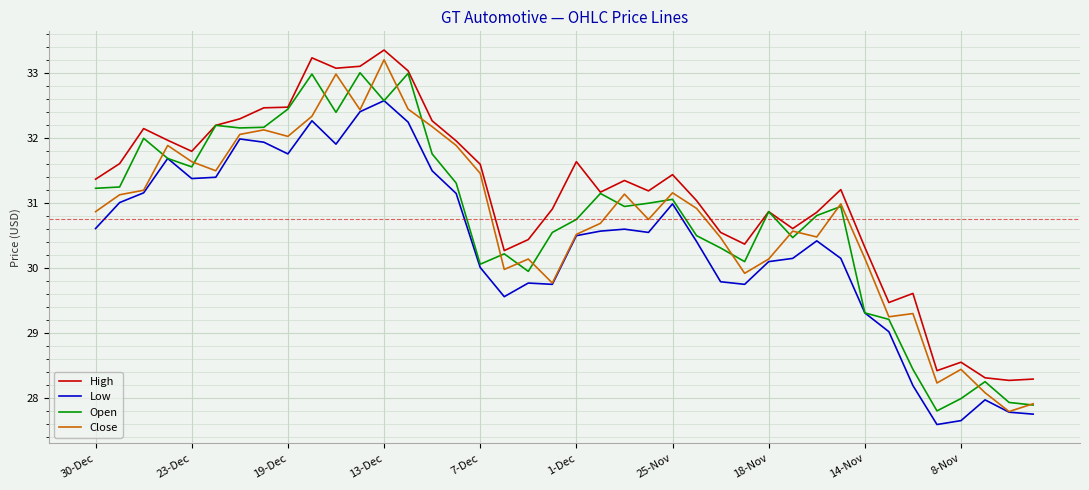

What is the greatest value displayed?

33.4